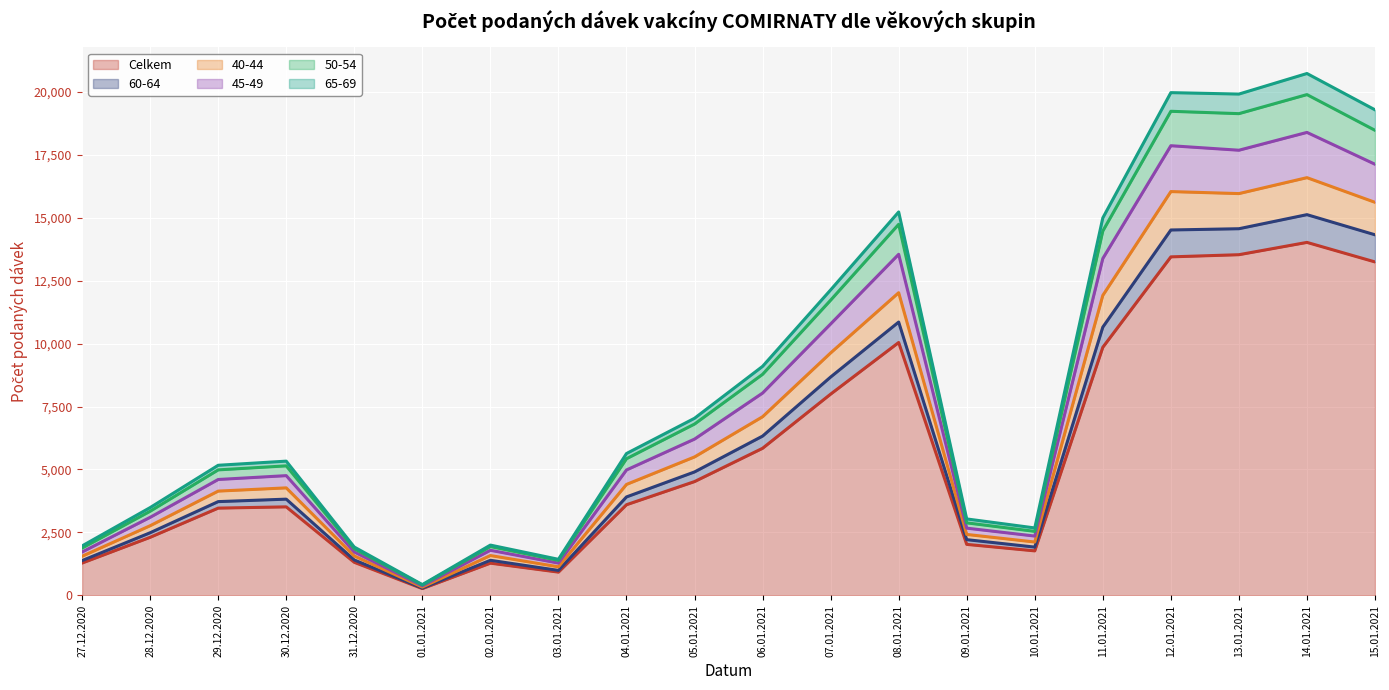

Which category has the highest value across all series?

14.01.2021